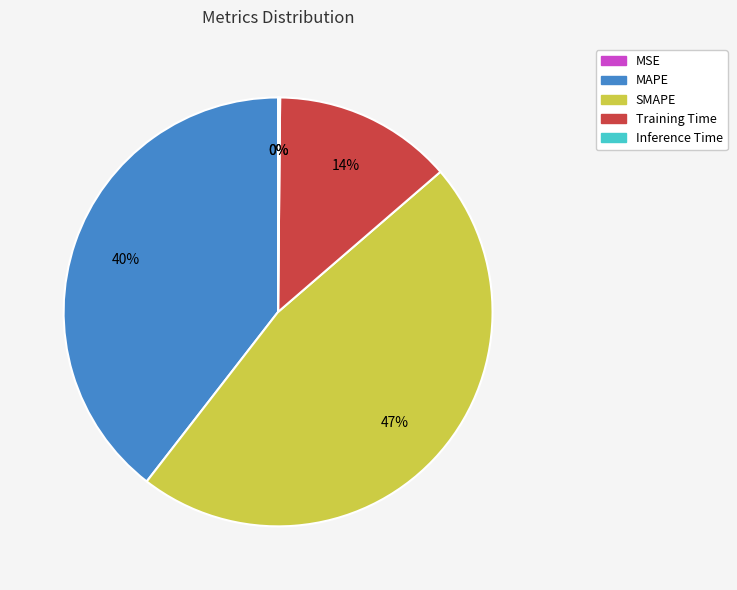

To the nearest percent, what portion does SMAPE represent?

47%